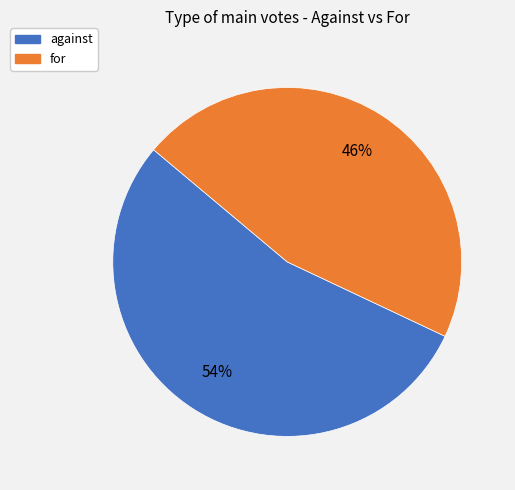

Which slice is the smallest?

for